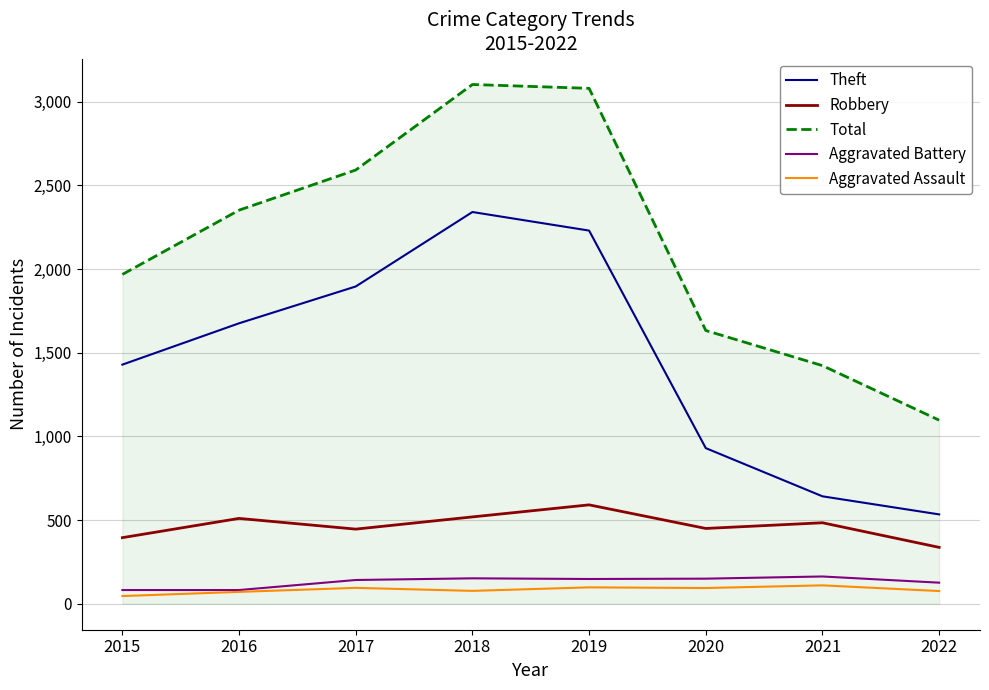

What is the spread (max minus min) of values at 2018?

3026